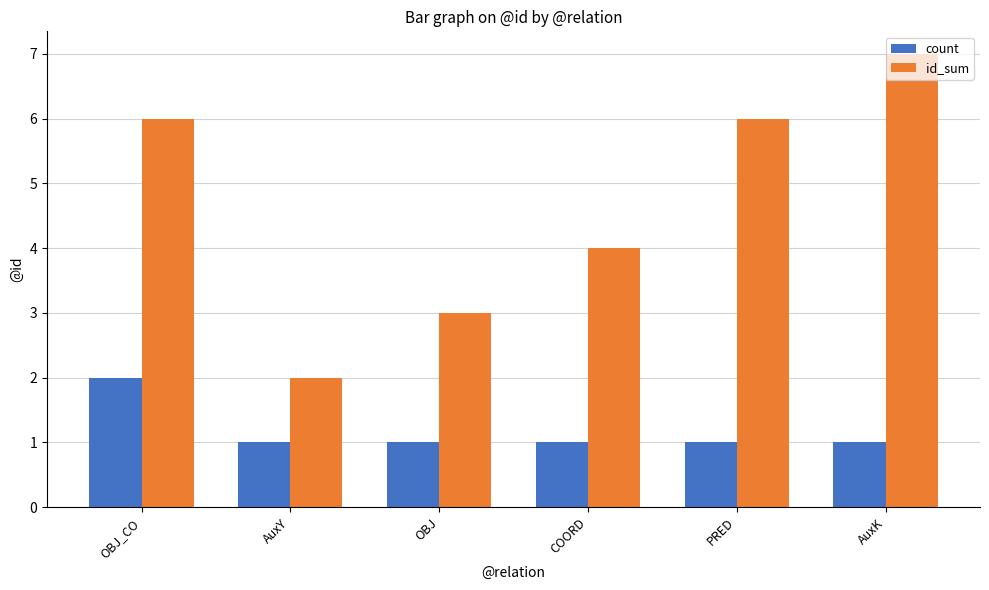

What is the smallest value displayed?

1